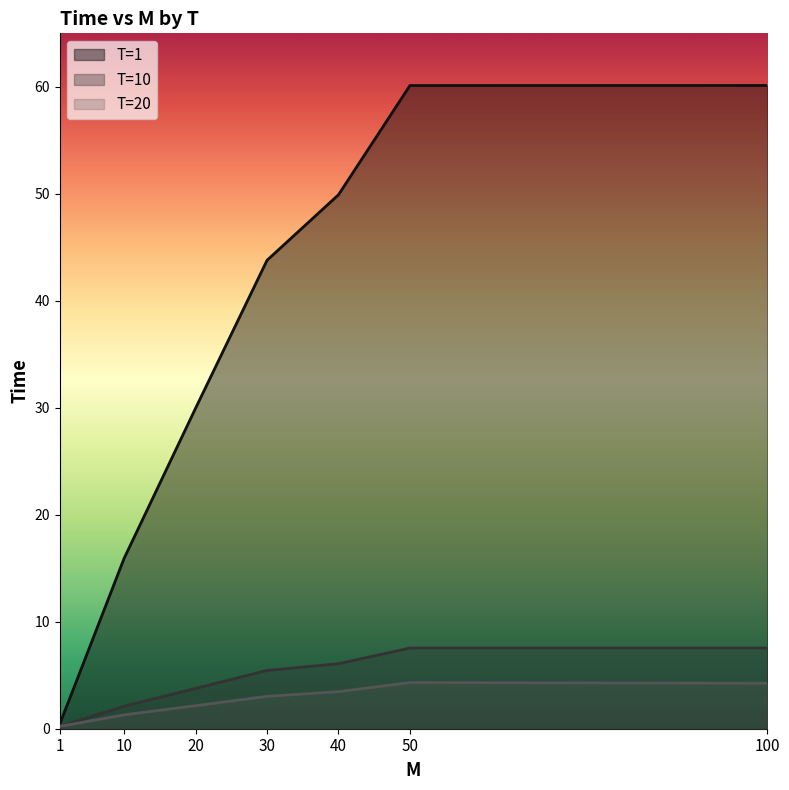

Is it true that T=20 equals 0.2 at 1?

True